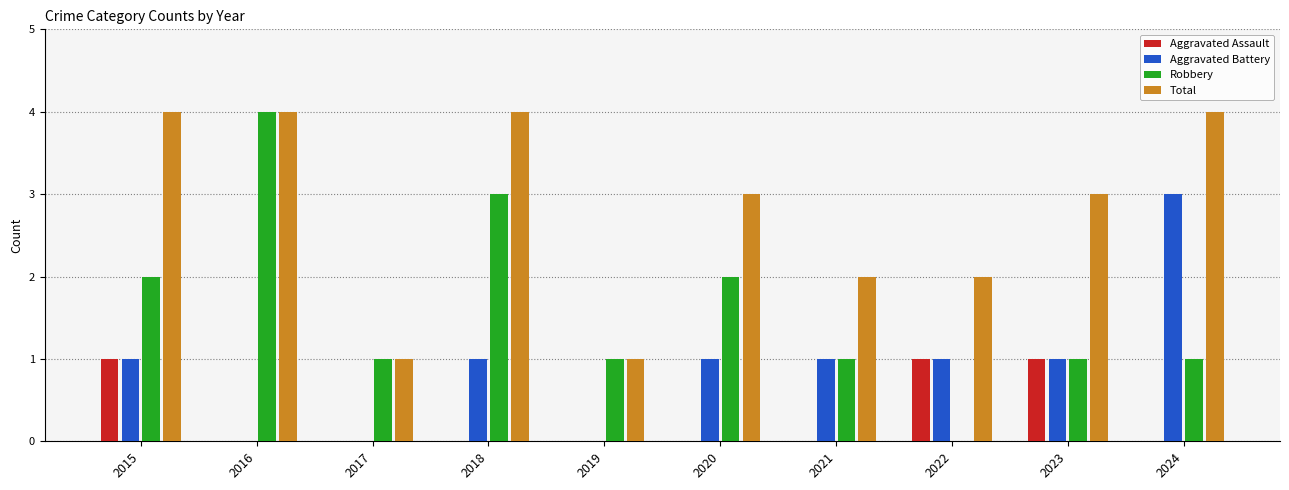

What is the greatest value displayed?

4